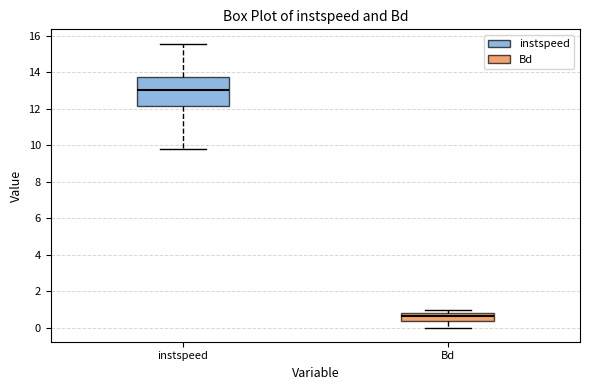

Where is the upper edge of the box for Bd on the y-axis? The values are not printed on the chart, so give them approximately, as read against the axis.

0.8